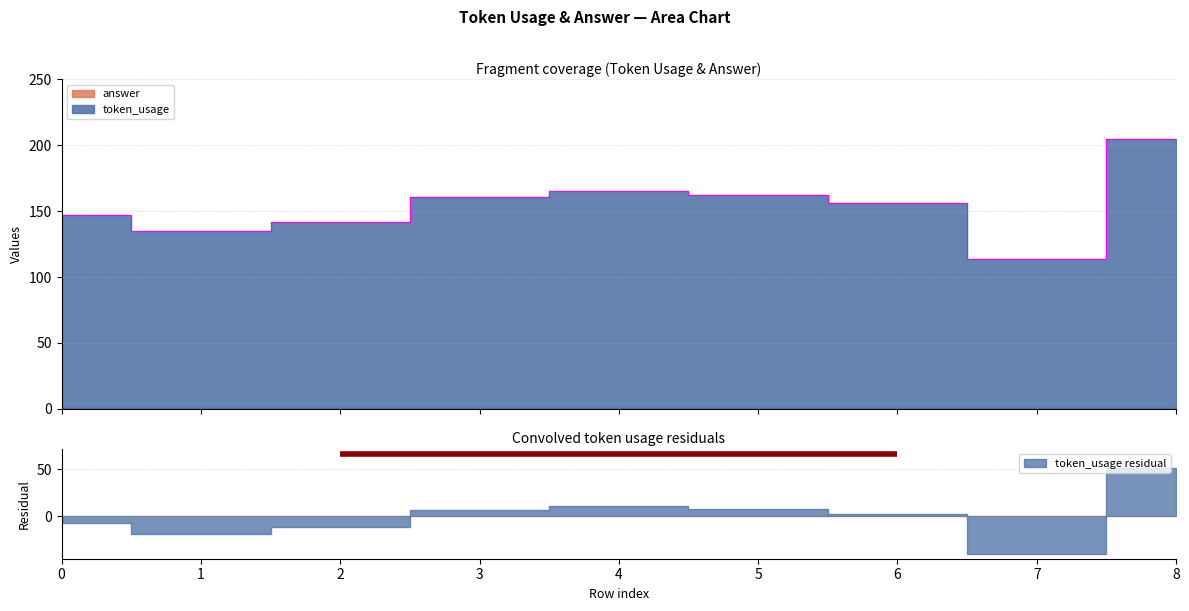

List the labels in order of value, largest first.

8, 4, 5, 3, 6, 0, 2, 1, 7